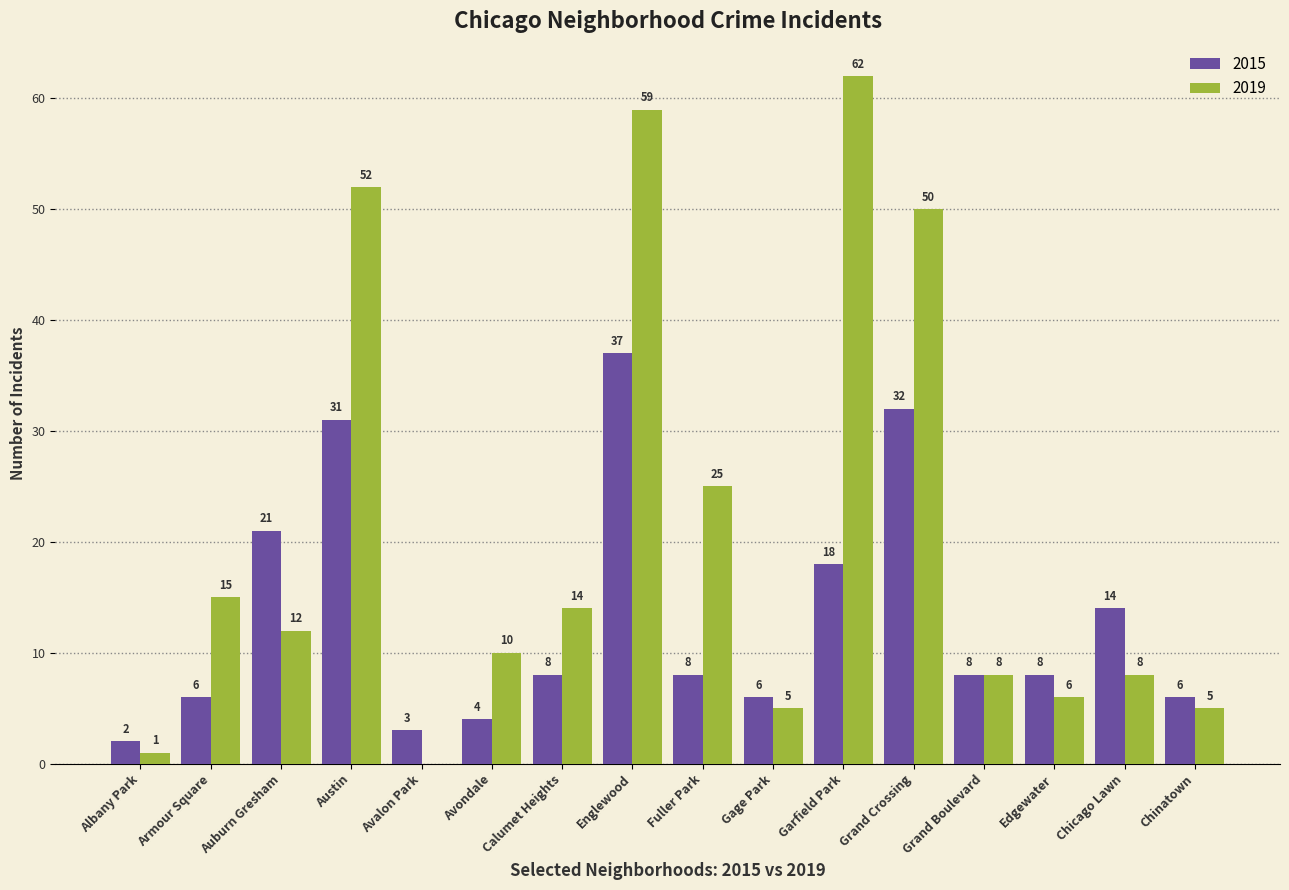

What is the maximum value shown in the chart?

62